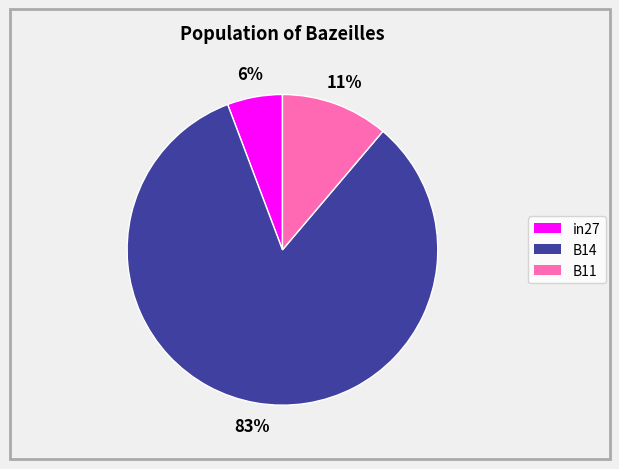

Does B11 represent more than half of the total?

No